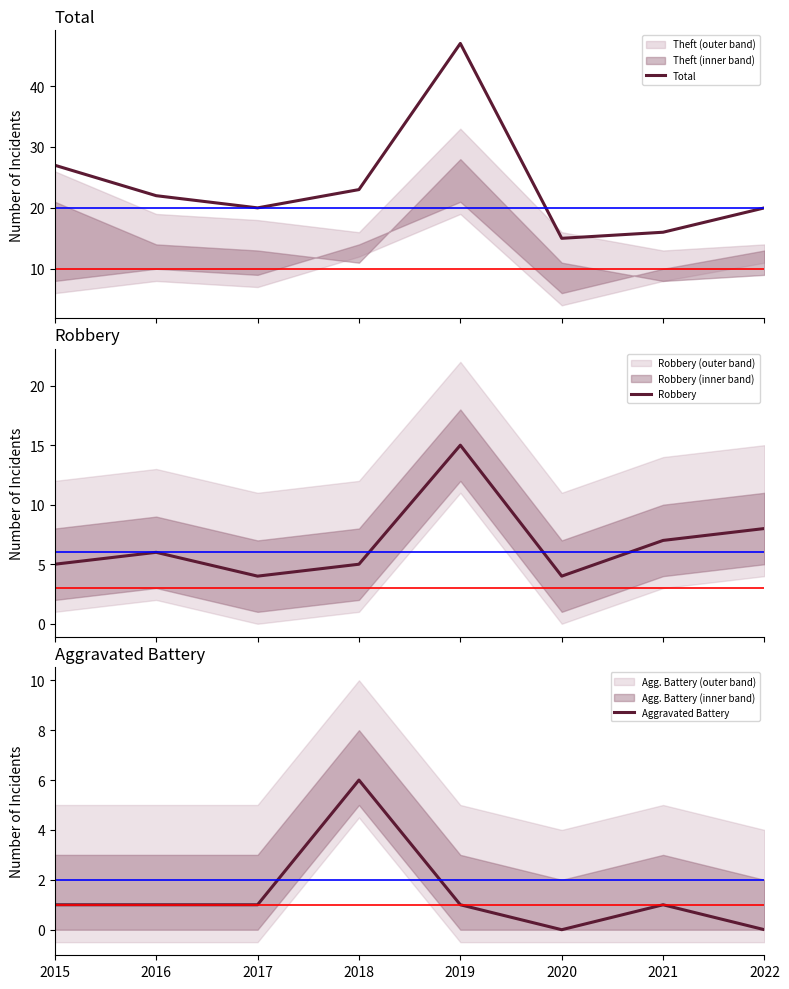

How many lines are shown in the chart?

3